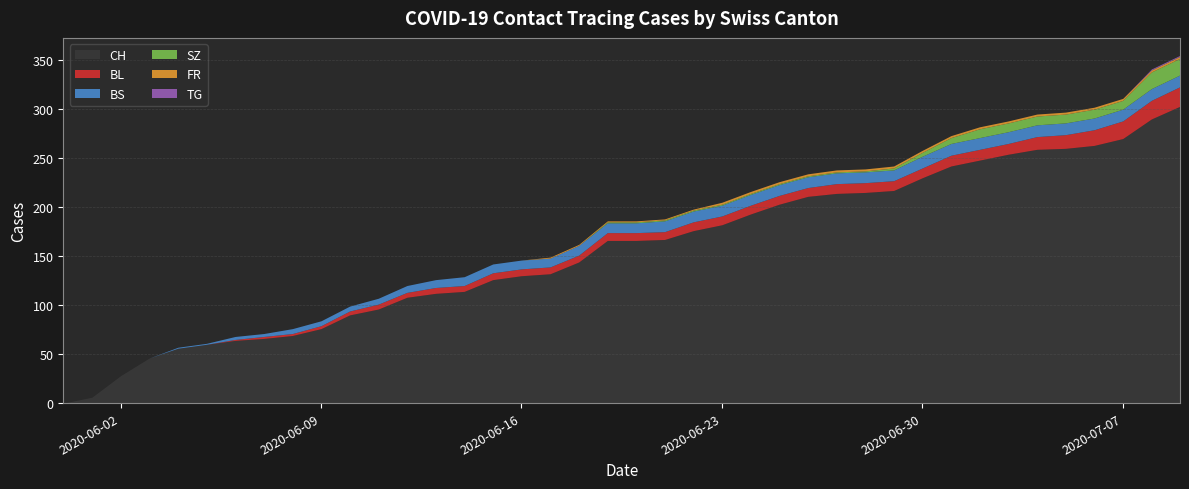

What is the highest value of the TG series?

1